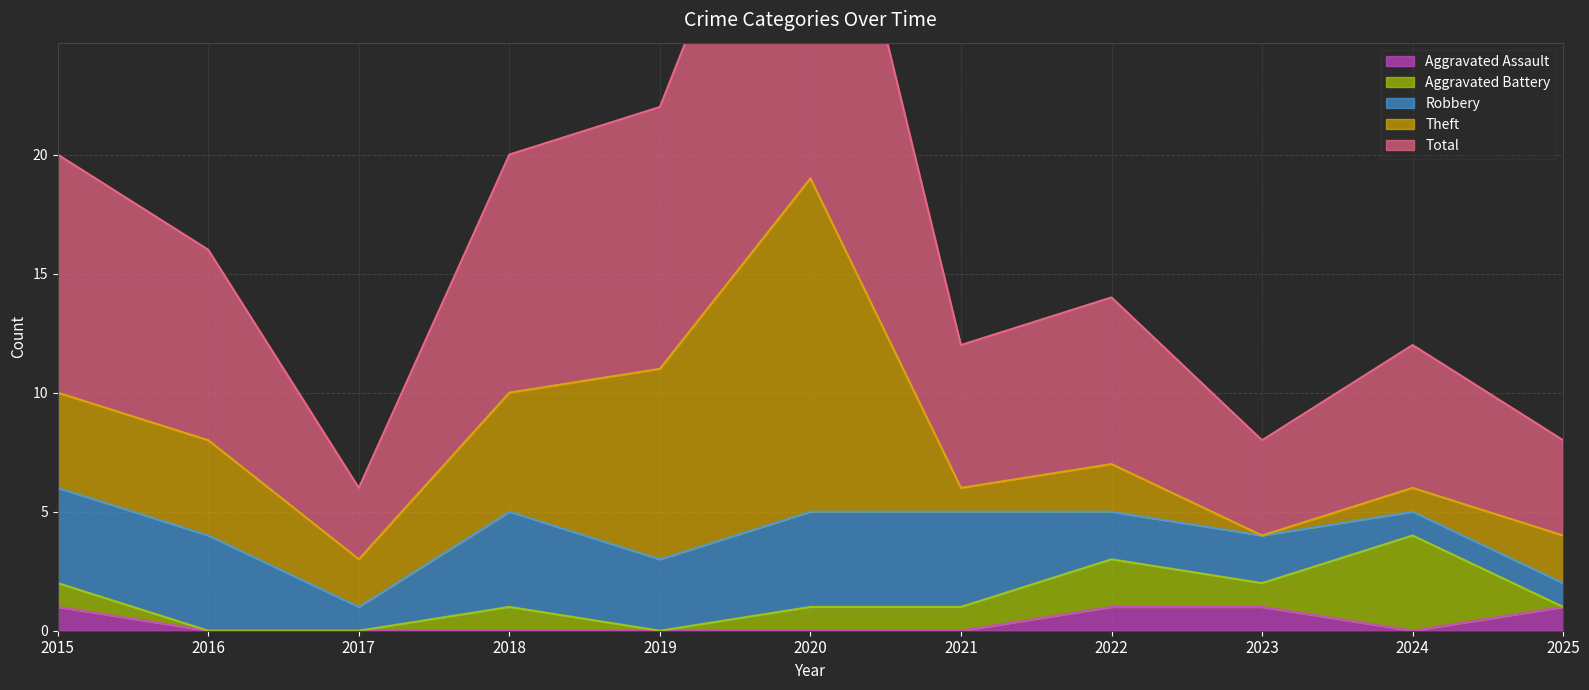

List the labels in order of Total value, largest first.

2020, 2019, 2015, 2018, 2016, 2022, 2021, 2024, 2023, 2025, 2017